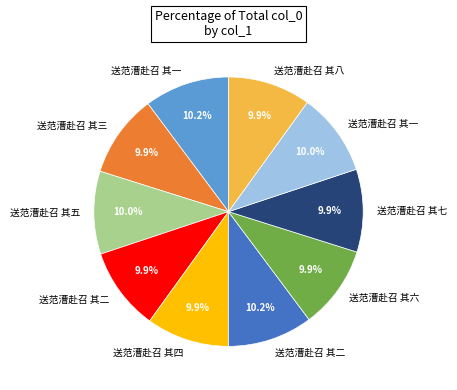

Does any single category account for the majority?

No